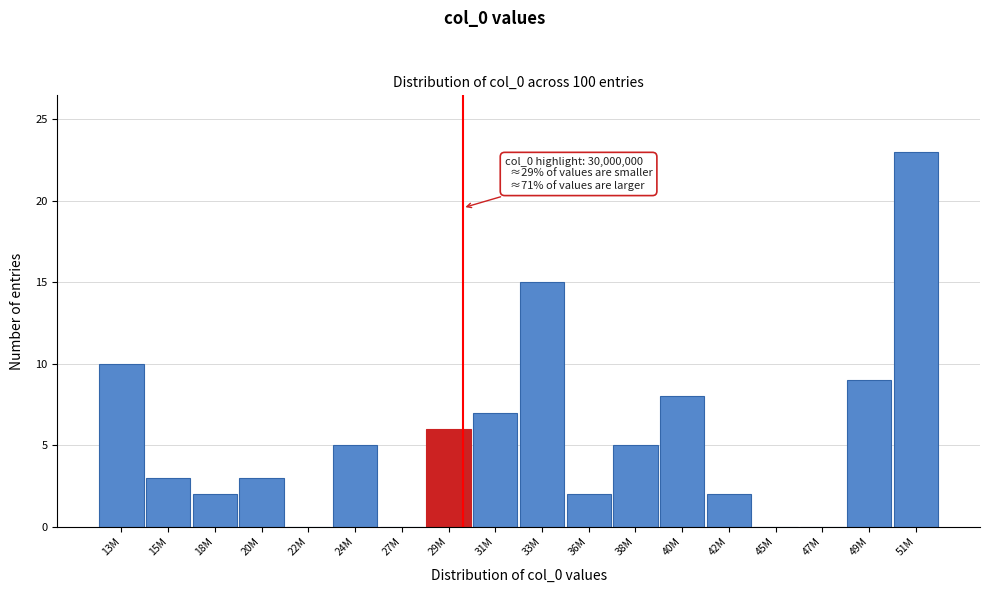

The chart shows a value of 1 at 36M. True or false?

False